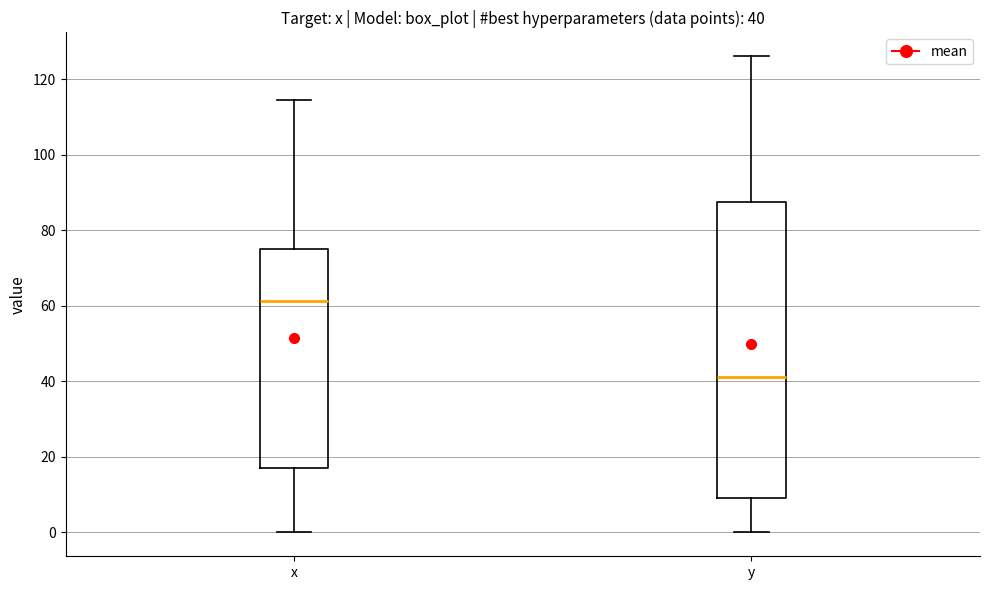

Which box is the tallest, from its lower edge to its upper edge?

y